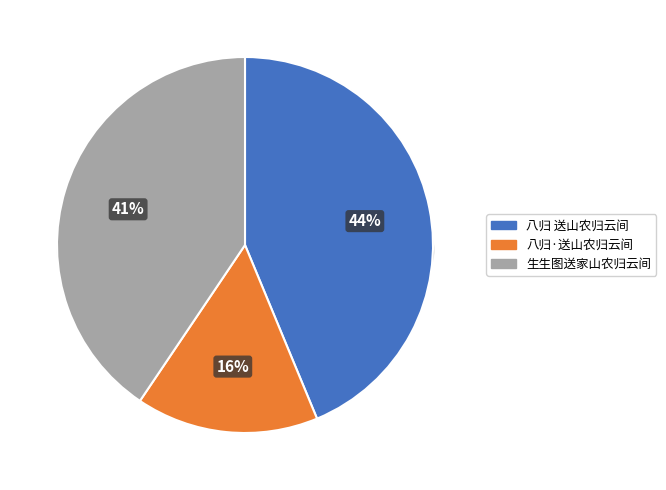

How many segments does this pie chart have?

3